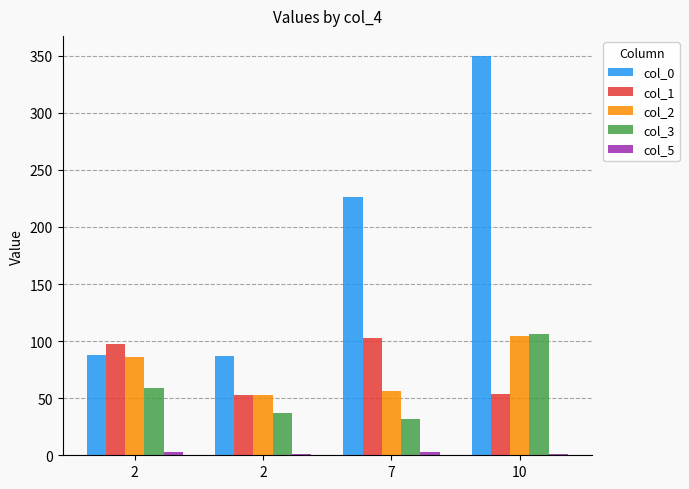

What is the total value across all series at 2?

333.5